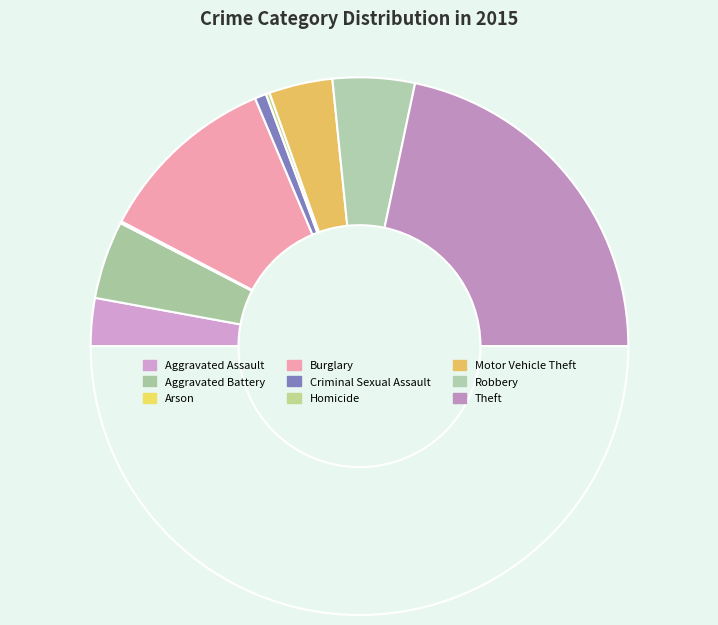

Which category has the smallest portion of the pie?

Arson